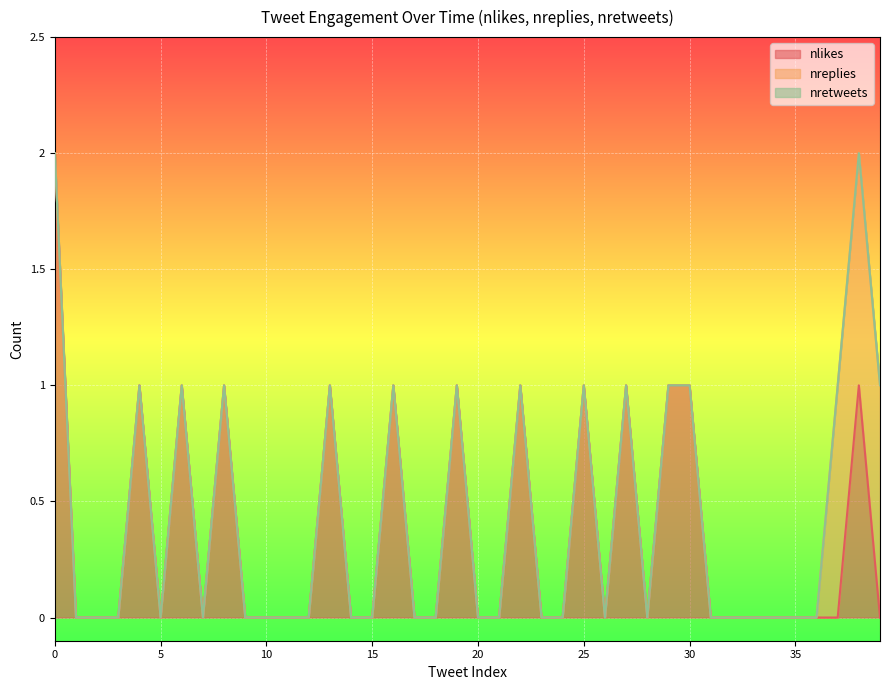

True or false: nlikes and nreplies intersect in this chart.

False